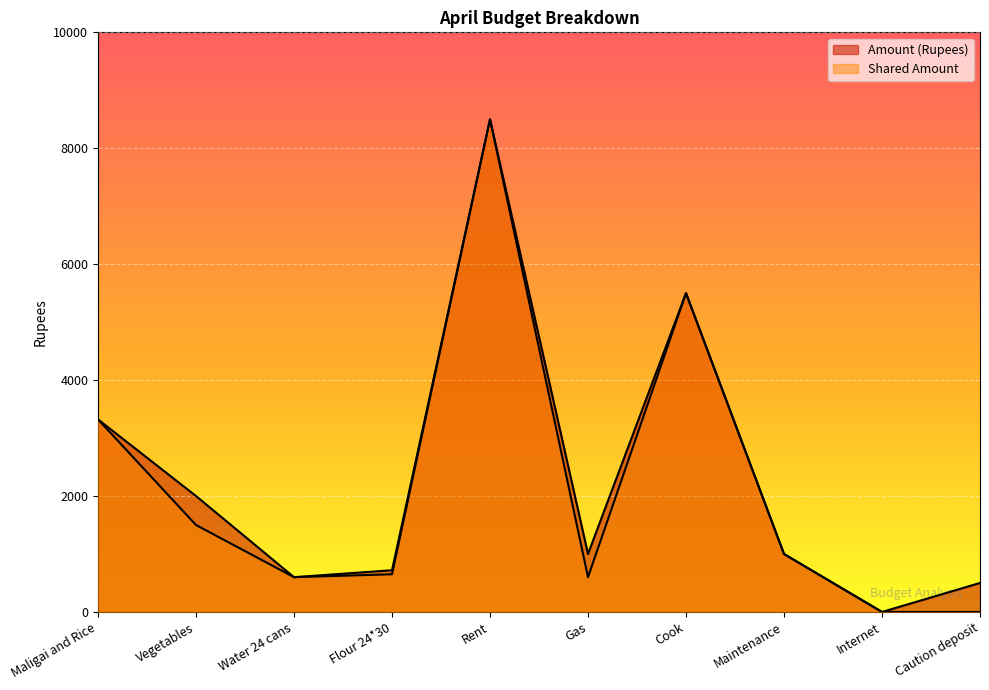

The value of Amount (Rupees) at Flour 24*30 is 367. True or false?

False